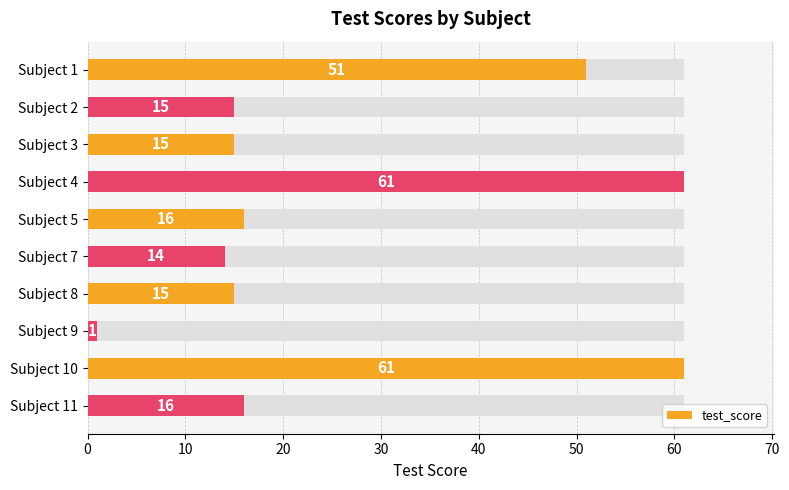

How many values exceed 16?

3